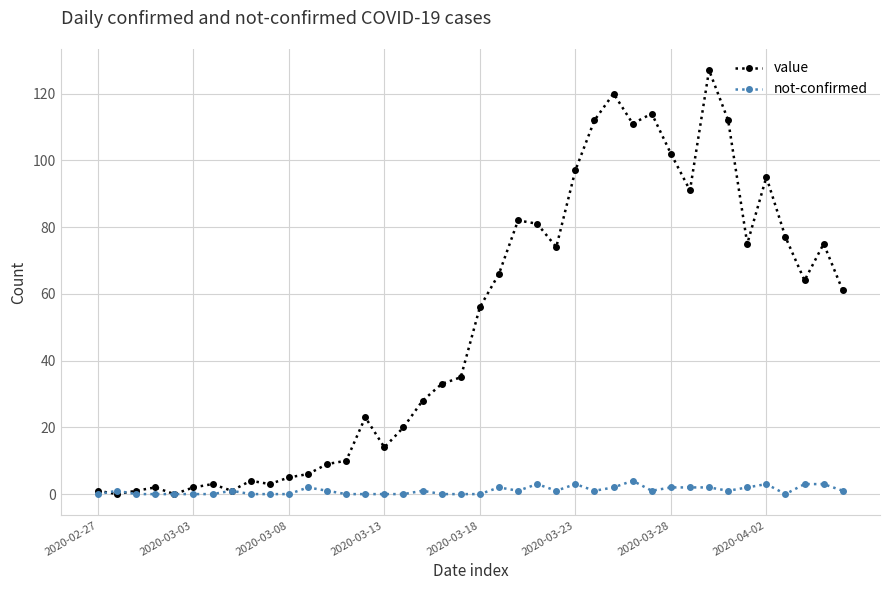

Count the number of data series in this chart.

2